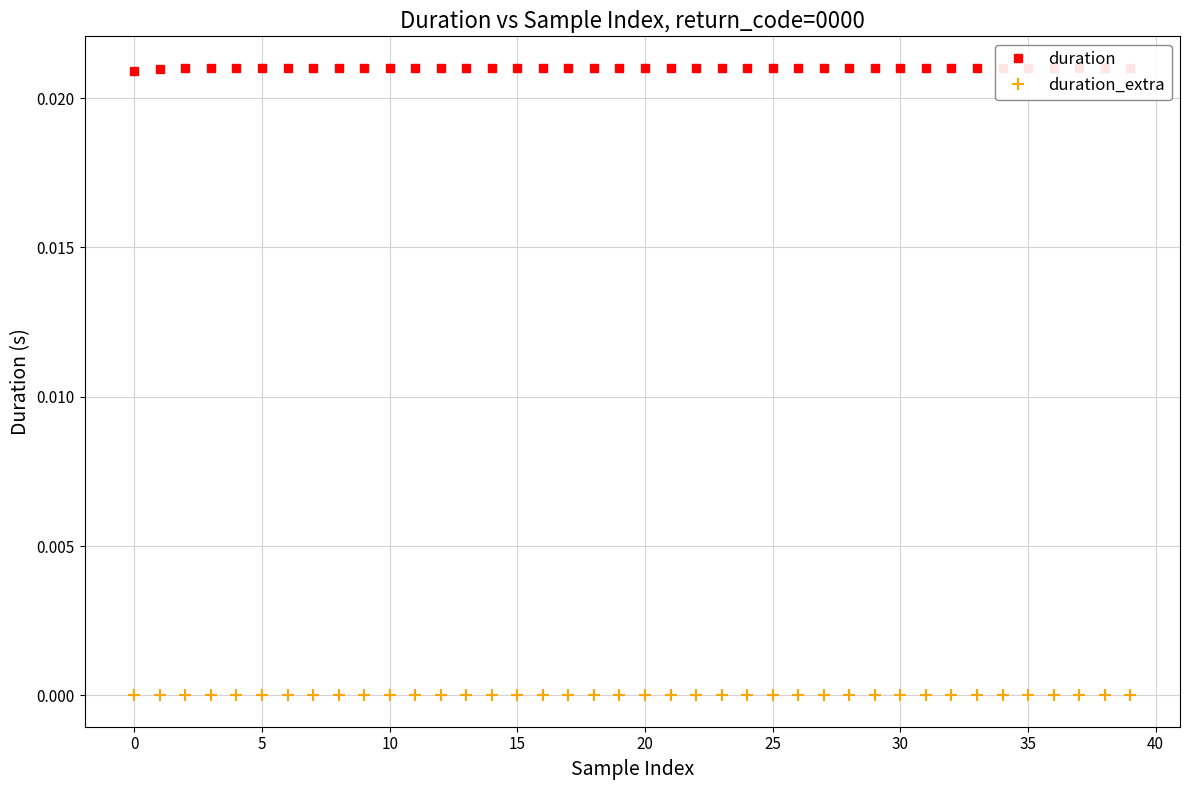

True or false: duration_extra and duration intersect in this chart.

False